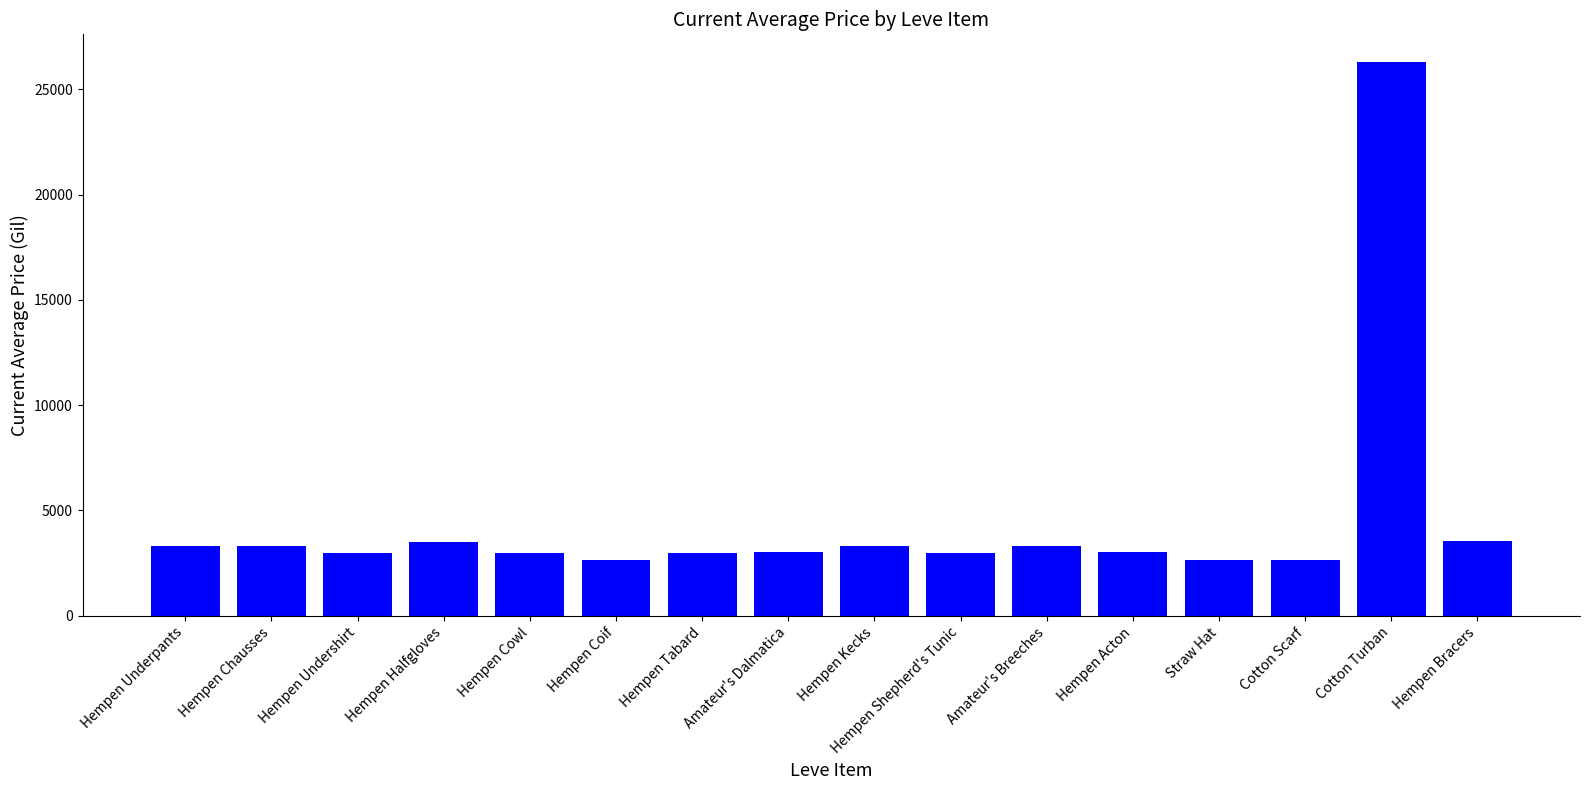

What is the label of the 9th bar from the right?

Amateur's Dalmatica